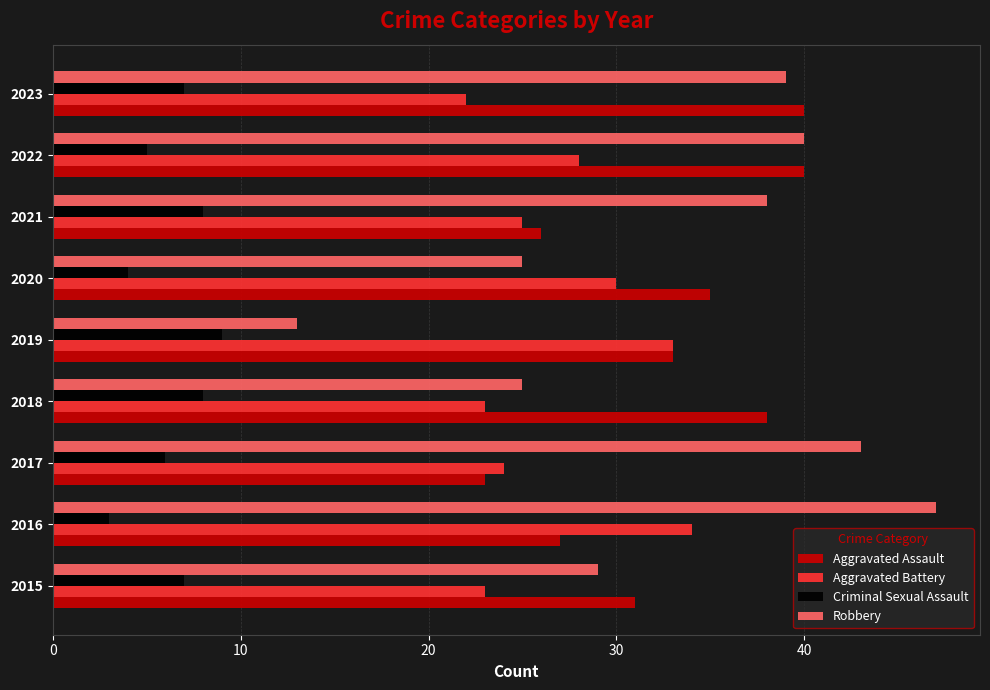

The Aggravated Assault series shows 55 at 2022. True or false?

False